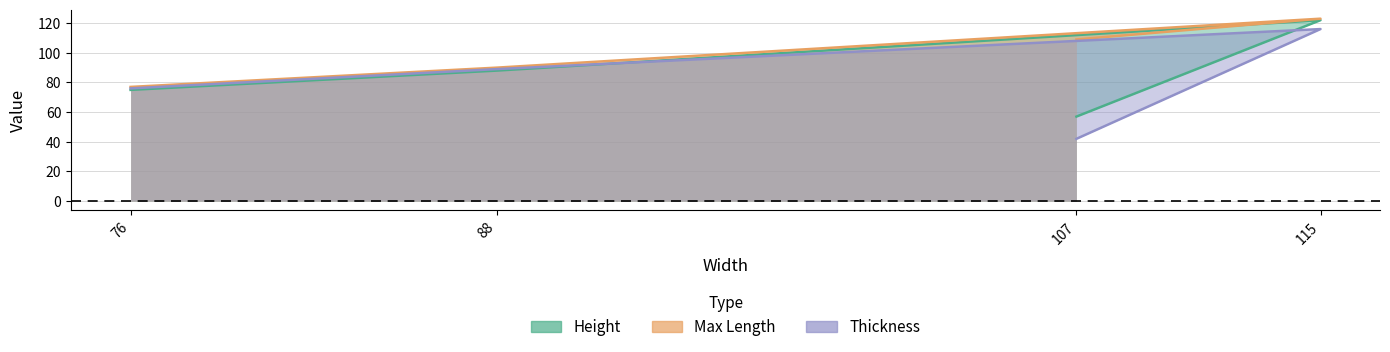

How many Height values are between 75 and 122?

3